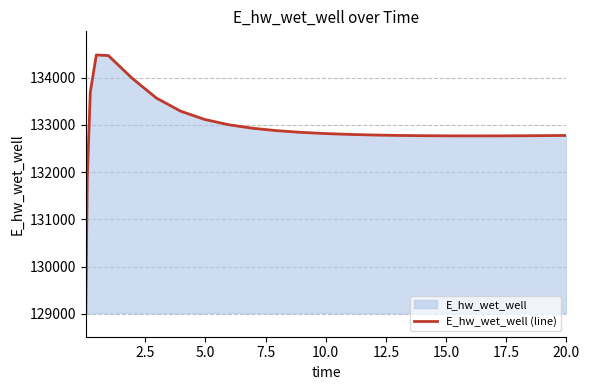

What is the difference between the maximum and minimum values?

5465.1